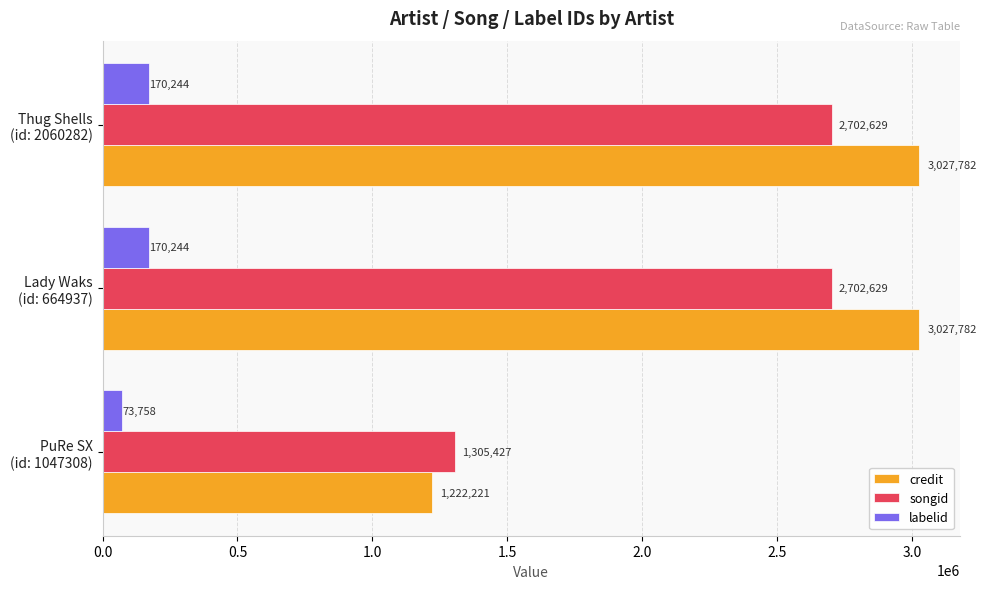

What is the sum of all labelid values?

414246